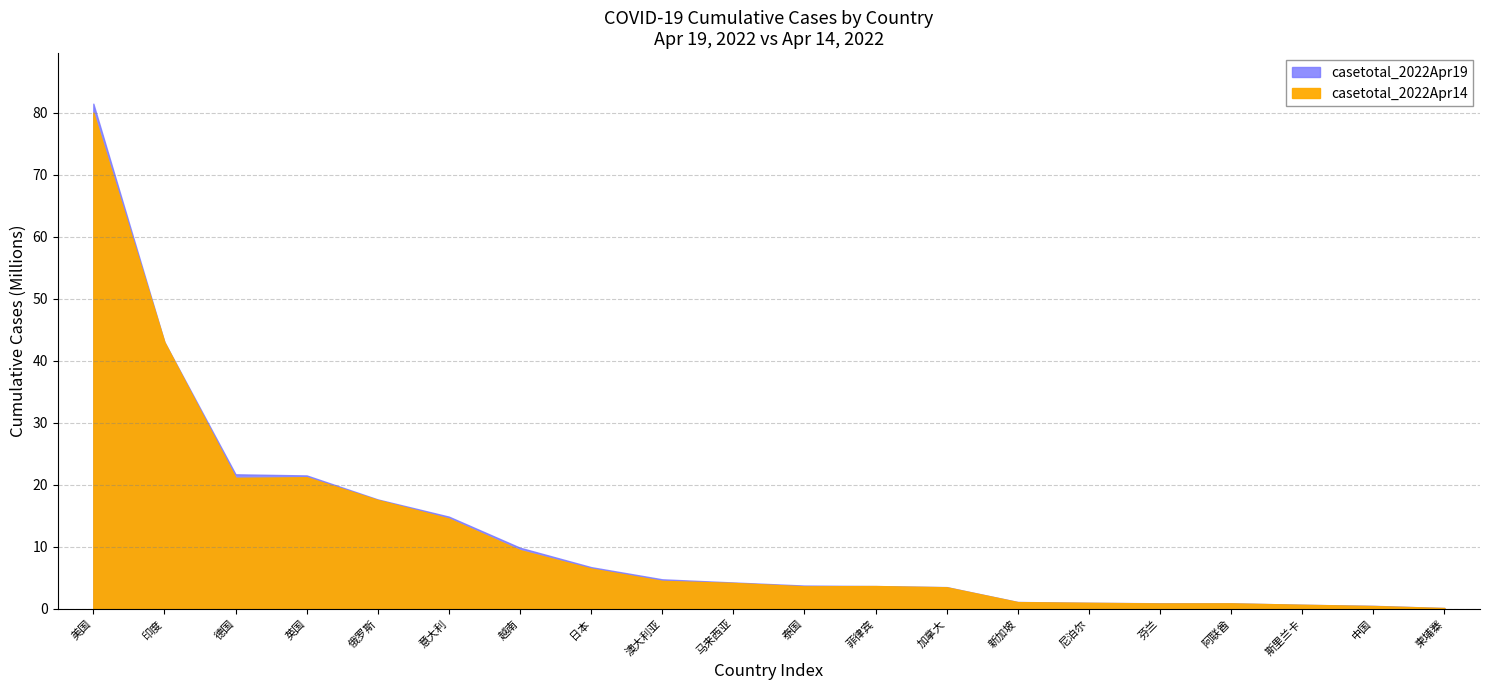

Does the chart have visible grid lines?

Yes